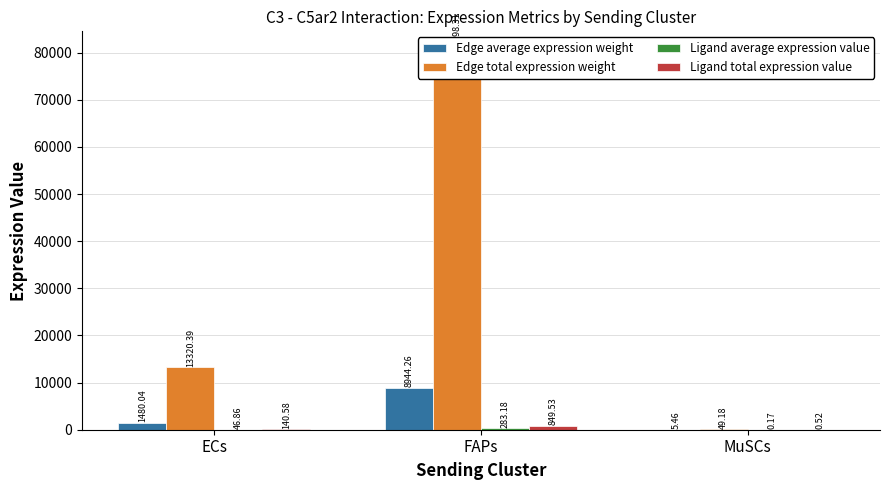

The Edge total expression weight series shows 49.2 at MuSCs. True or false?

True